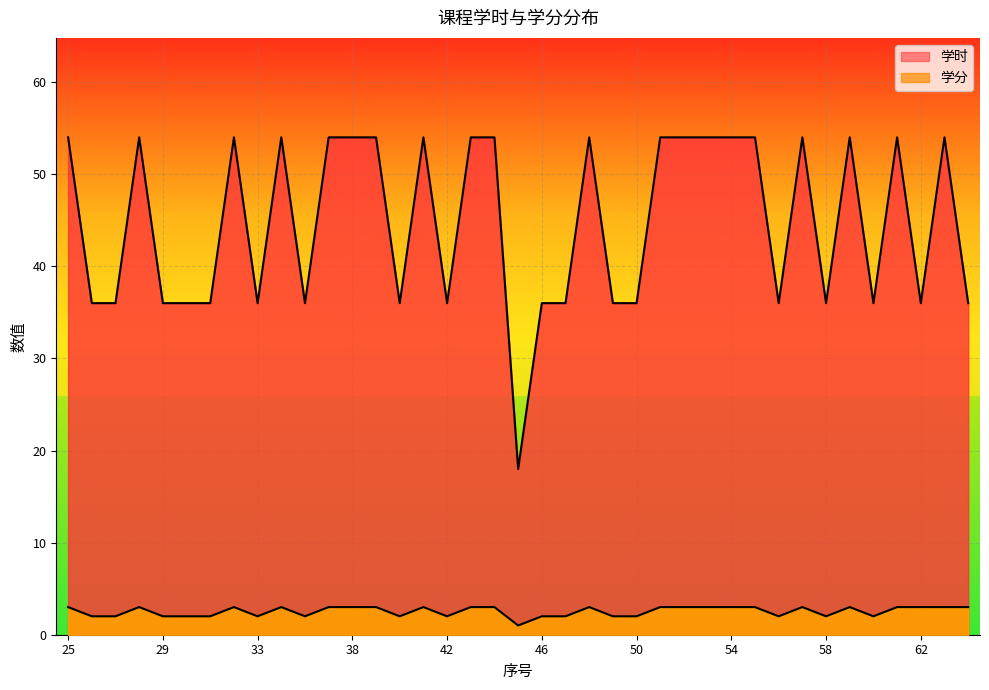

True or false: 学时 has a value of 22 at 53.

False